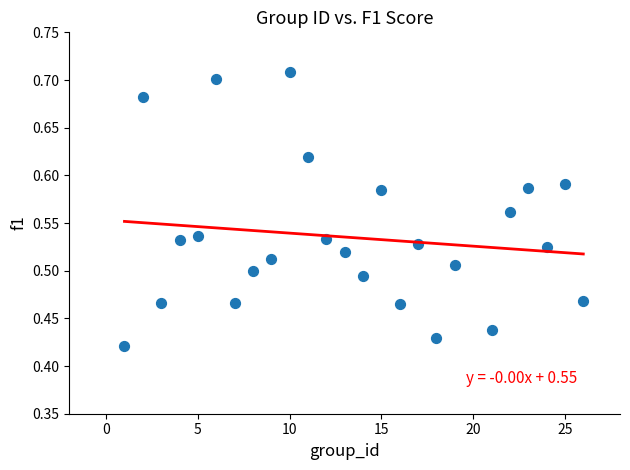

What is the range of Y values (max minus min)?

0.3